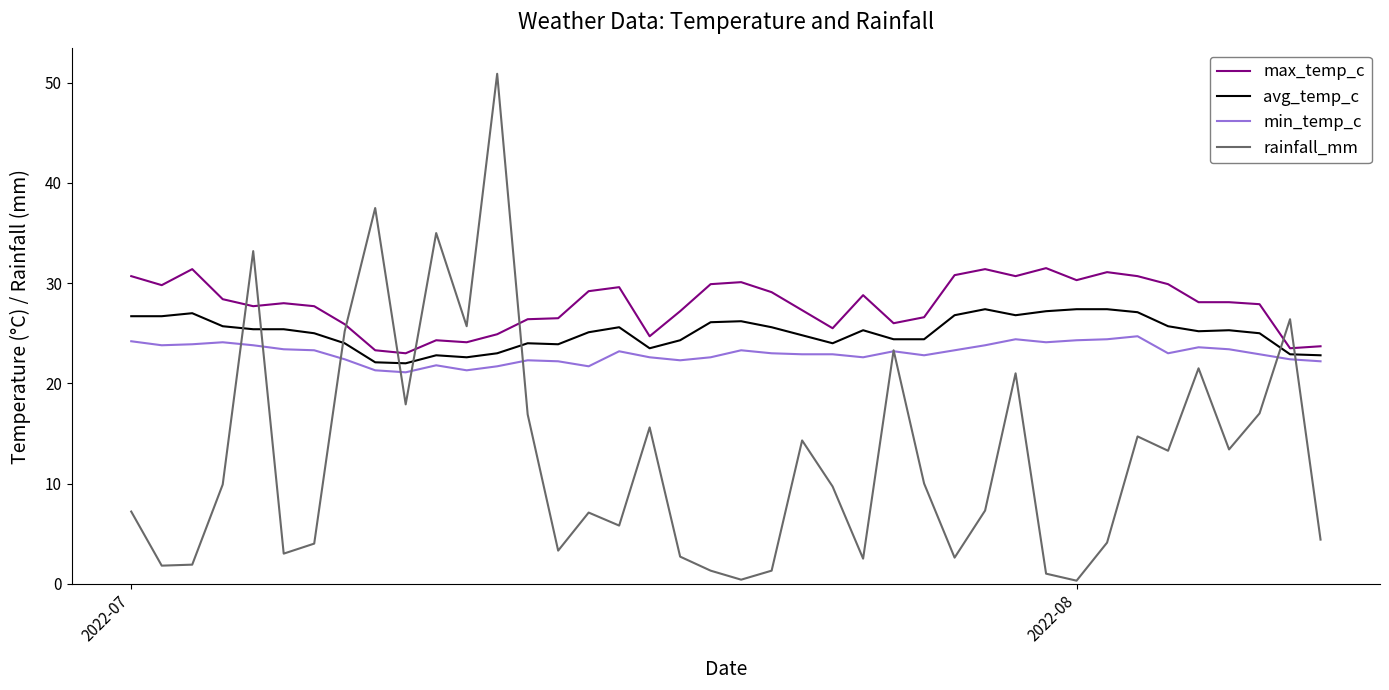

At how many categories does at least one series exceed 5?

40